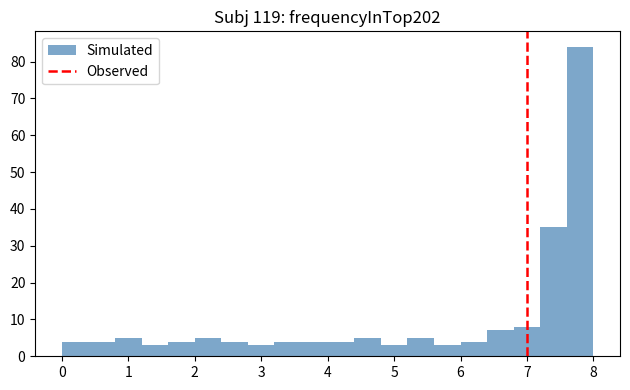

Reading left to right, list every bar in this chart as the range it spans on the x-axis followed by its height. The values are not printed on the chart, so give them approximately, as read against the axis.

0.0 to 0.4: 4
0.4 to 0.8: 4
0.8 to 1.2: 5
1.2 to 1.6: 3
1.6 to 2.0: 4
2.0 to 2.4: 5
2.4 to 2.8: 4
2.8 to 3.2: 3
3.2 to 3.6: 4
3.6 to 4.0: 4
4.0 to 4.4: 4
4.4 to 4.8: 5
4.8 to 5.2: 3
5.2 to 5.6: 5
5.6 to 6.0: 3
6.0 to 6.4: 4
6.4 to 6.8: 7
6.8 to 7.2: 8
7.2 to 7.6: 35
7.6 to 8.0: 84